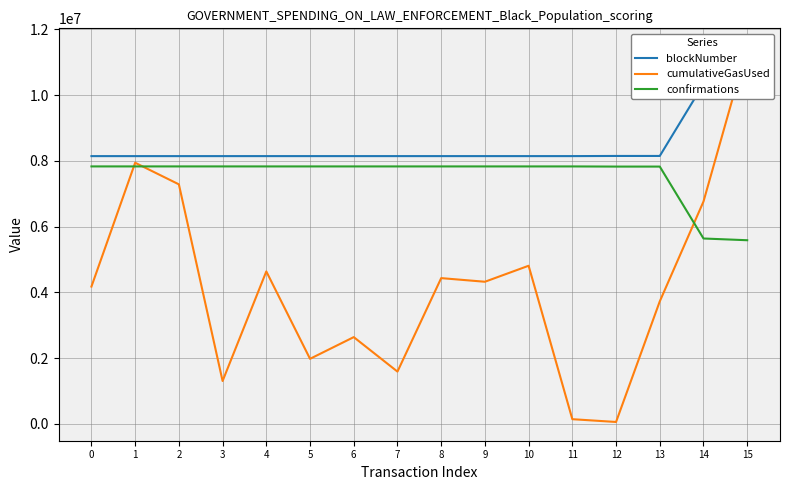

Which series changed the most between 4 and 8?

cumulativeGasUsed